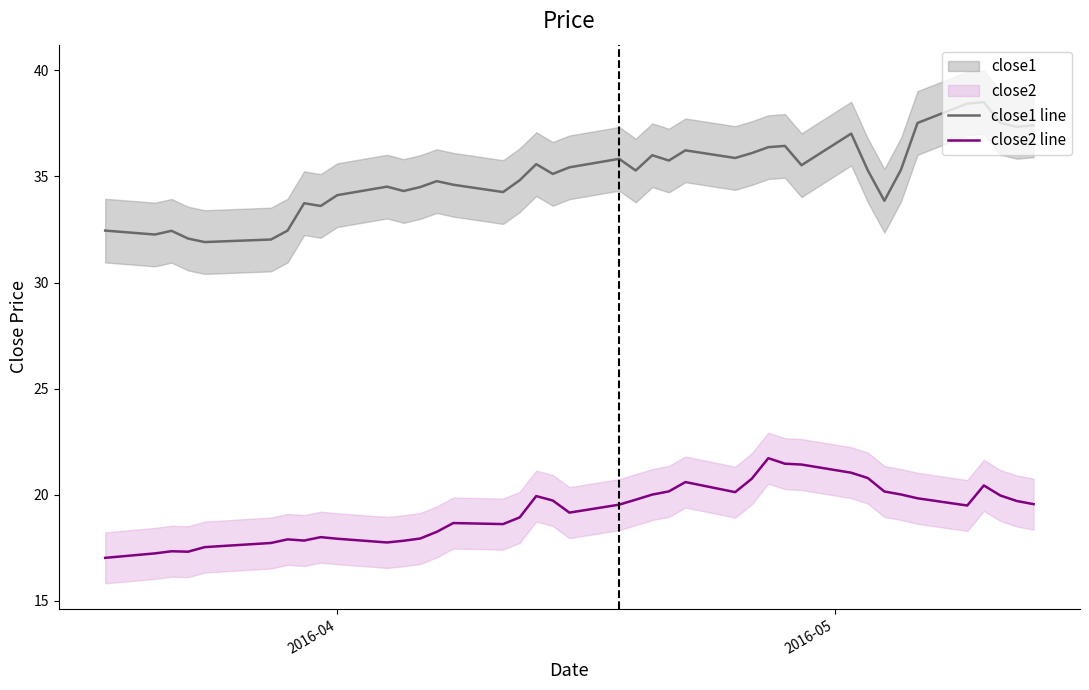

What is the lowest value of the close2 line series?

17.0